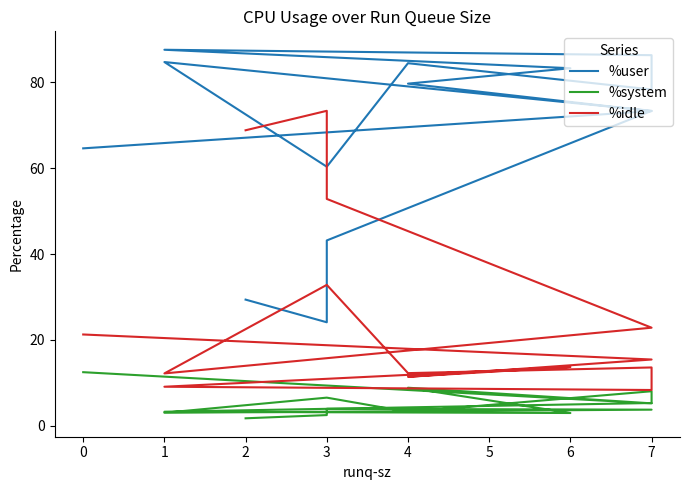

True or false: %idle and %system intersect in this chart.

False